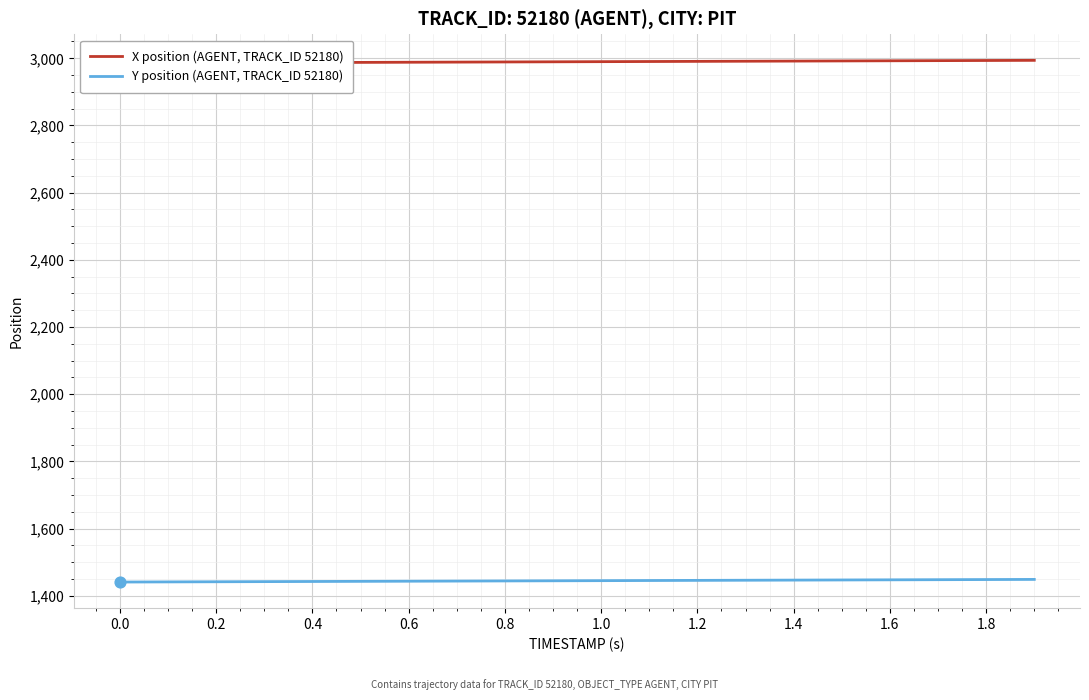

At how many categories does at least one series exceed 2349?

20